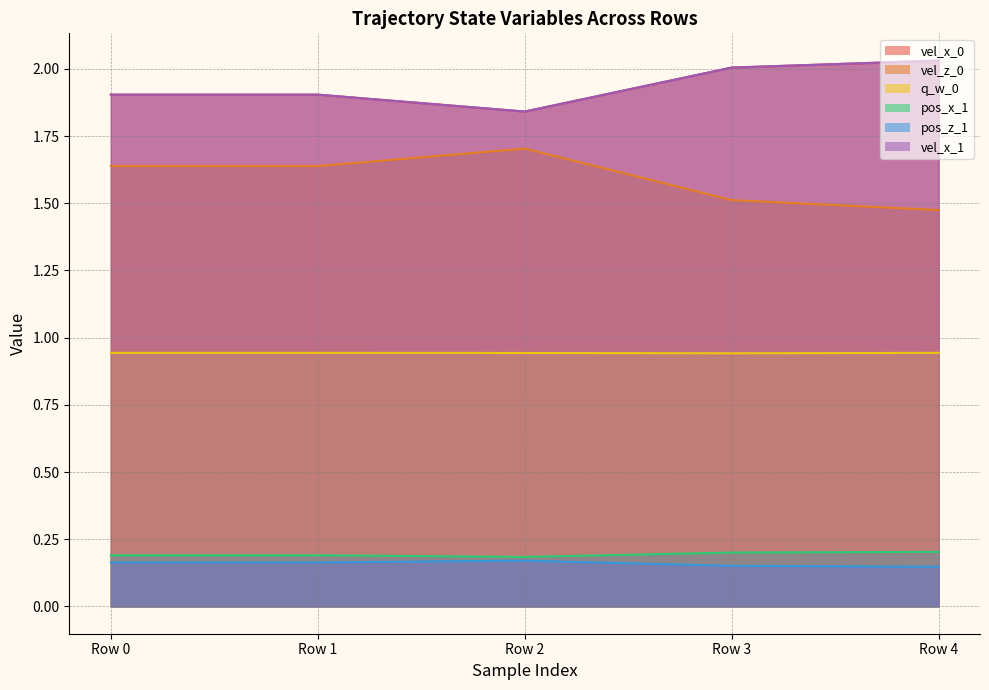

What is the spread (max minus min) of values at Row 2?

1.7